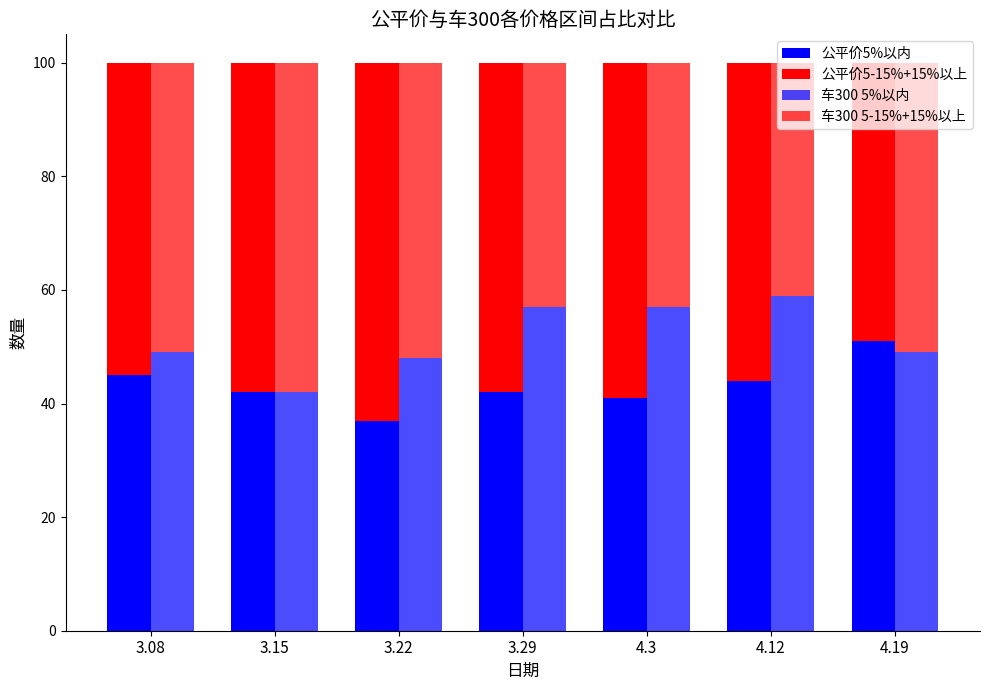

What is the difference between the 公平价5%以内 values at 4.3 and 4.19?

10